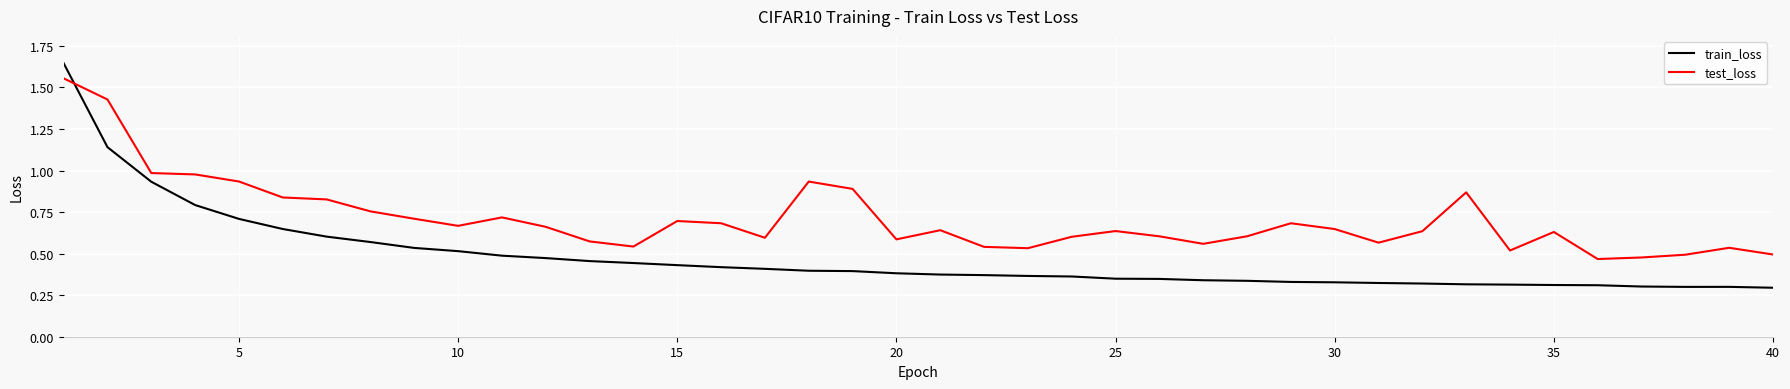

What are all the series names shown in the legend?

train_loss, test_loss